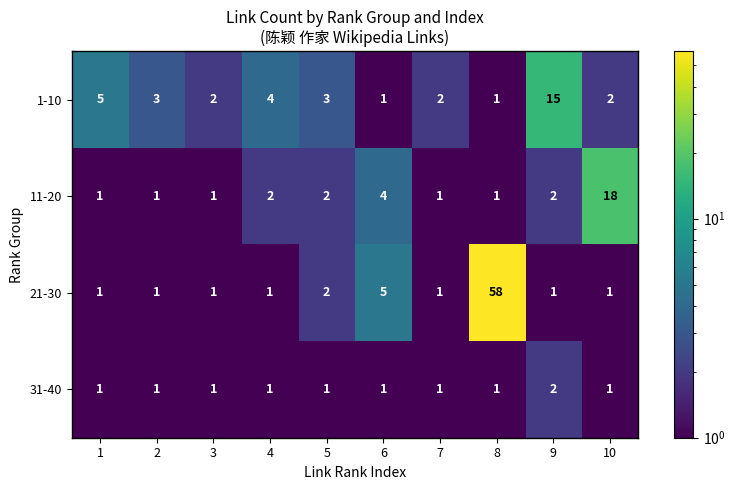

True or false: 11-20 has a value of 2 at 9.

True